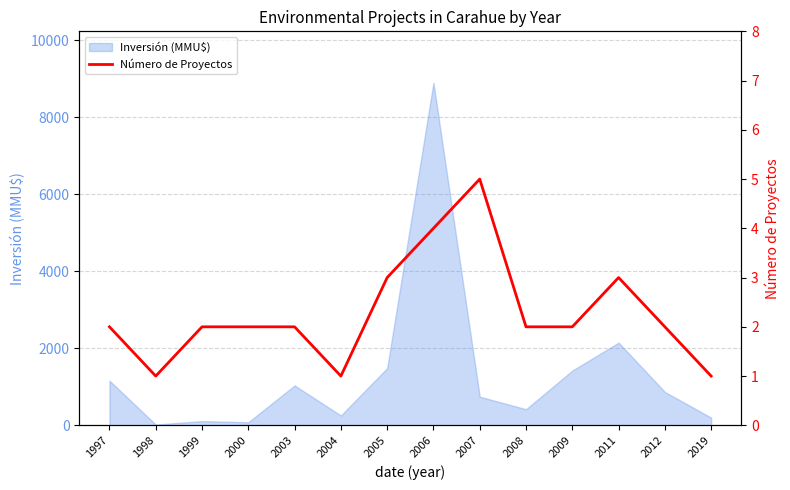

List the labels in order of value, largest first.

2007, 2006, 2005, 2011, 1997, 1999, 2000, 2003, 2008, 2009, 2012, 1998, 2004, 2019